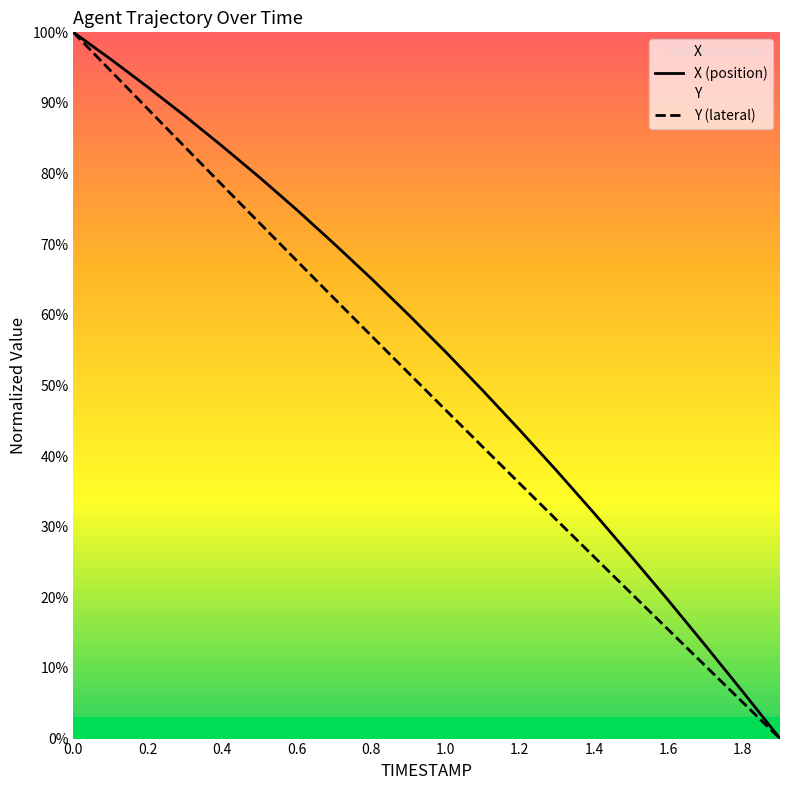

The value of Y at 1.7 is 17.2. True or false?

False